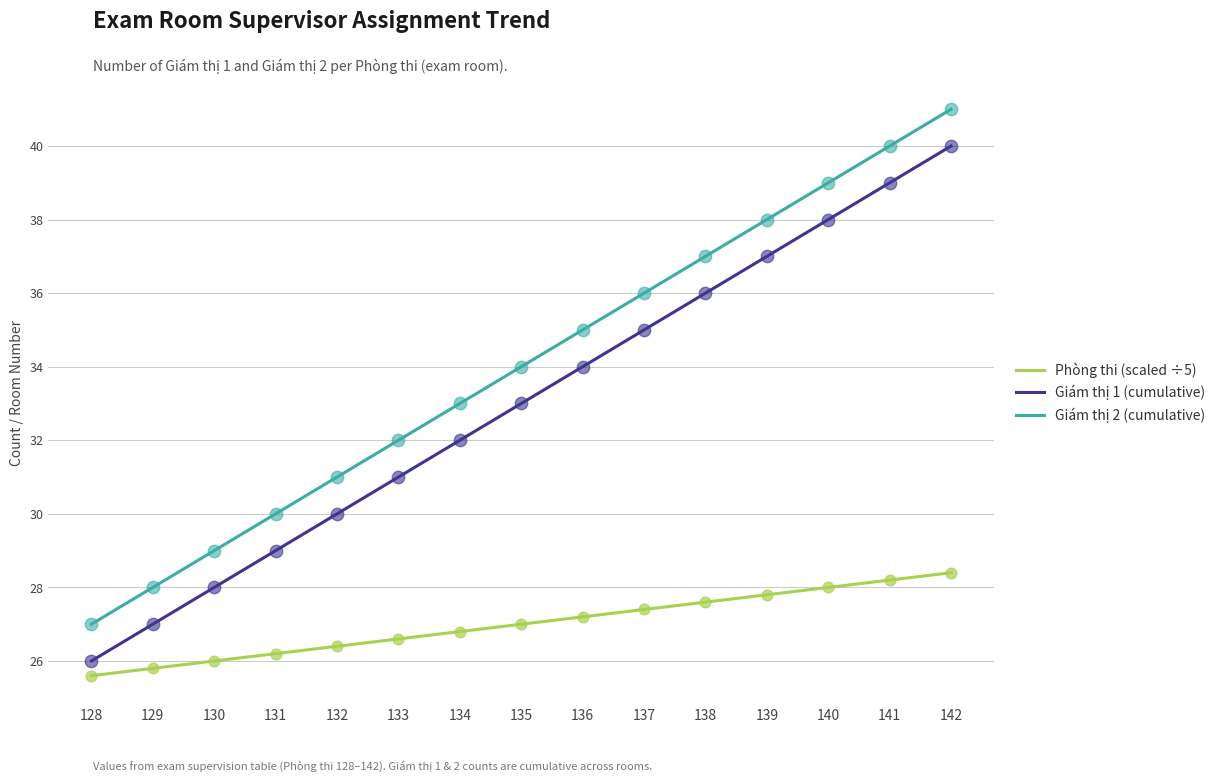

Which series has the largest total across all categories?

Giám thị 2 (cumulative)